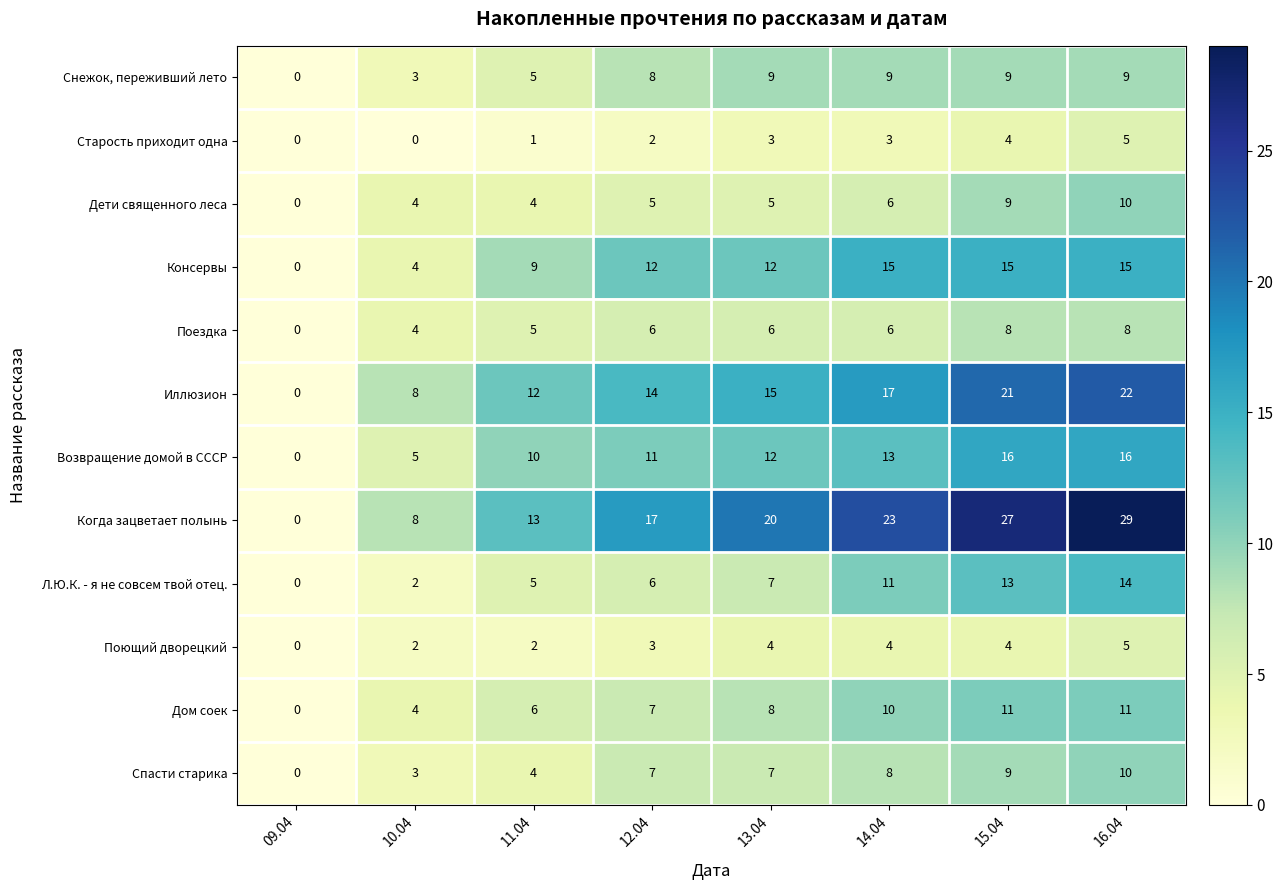

At which label is Старость приходит одна closest to 2?

12.04